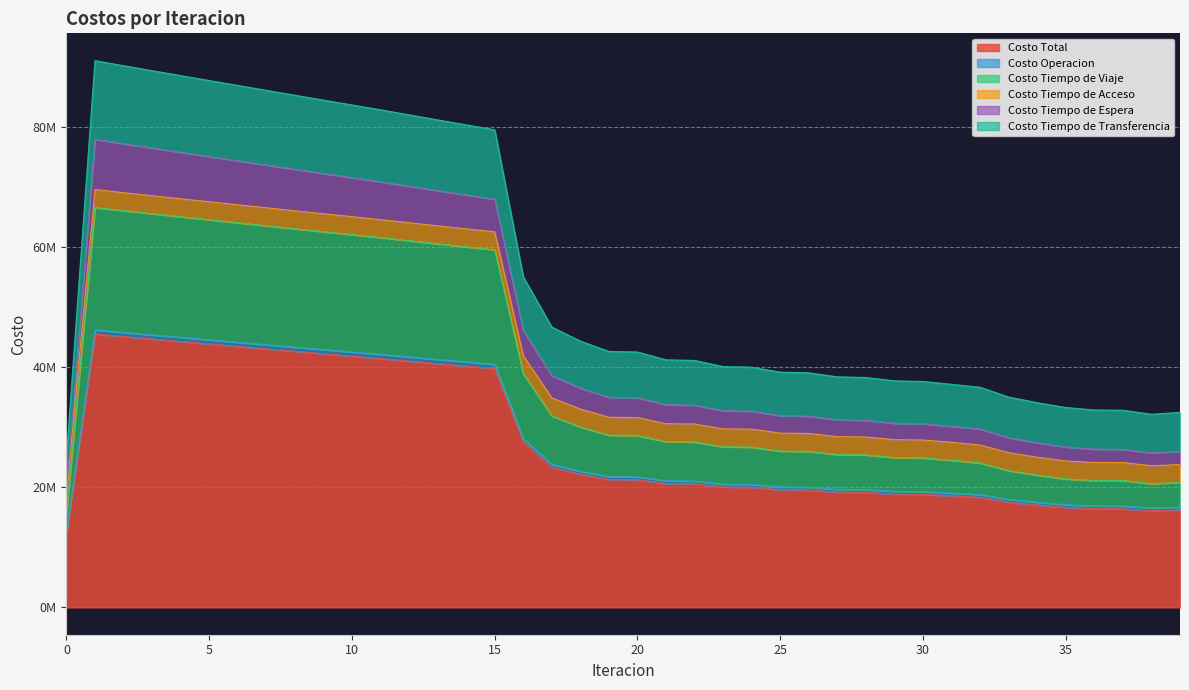

At how many categories does at least one series exceed 32661731?

37